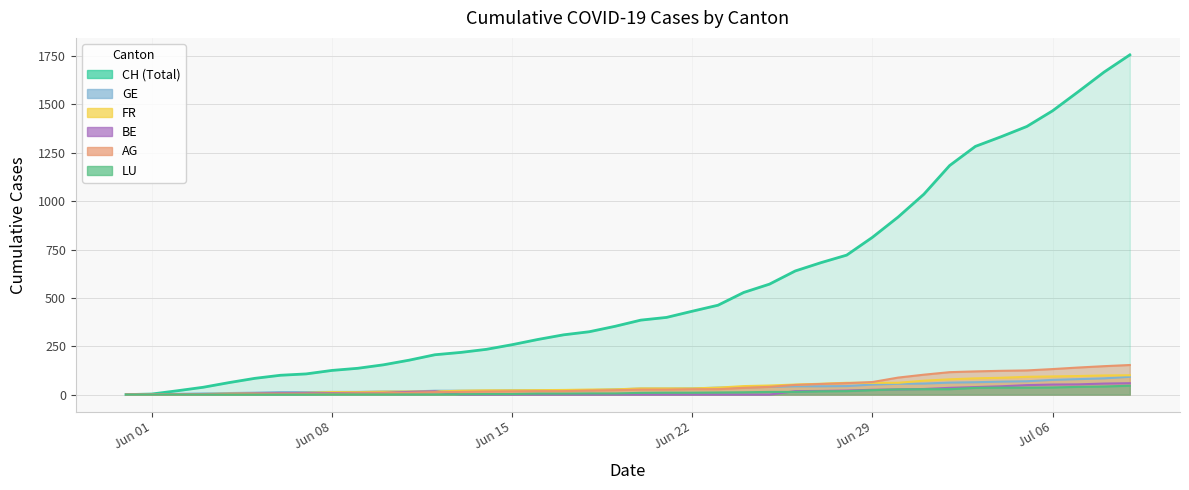

How many lines are shown in the chart?

6